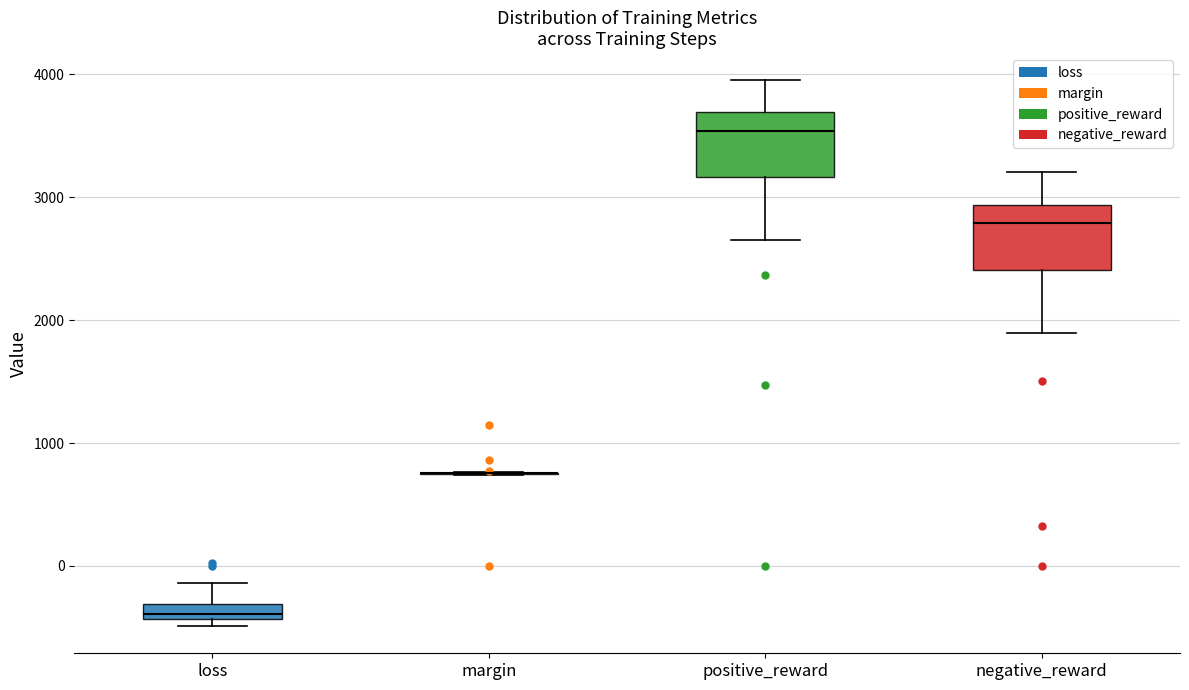

Where is the lower edge of the box for loss on the y-axis? The values are not printed on the chart, so give them approximately, as read against the axis.

-400